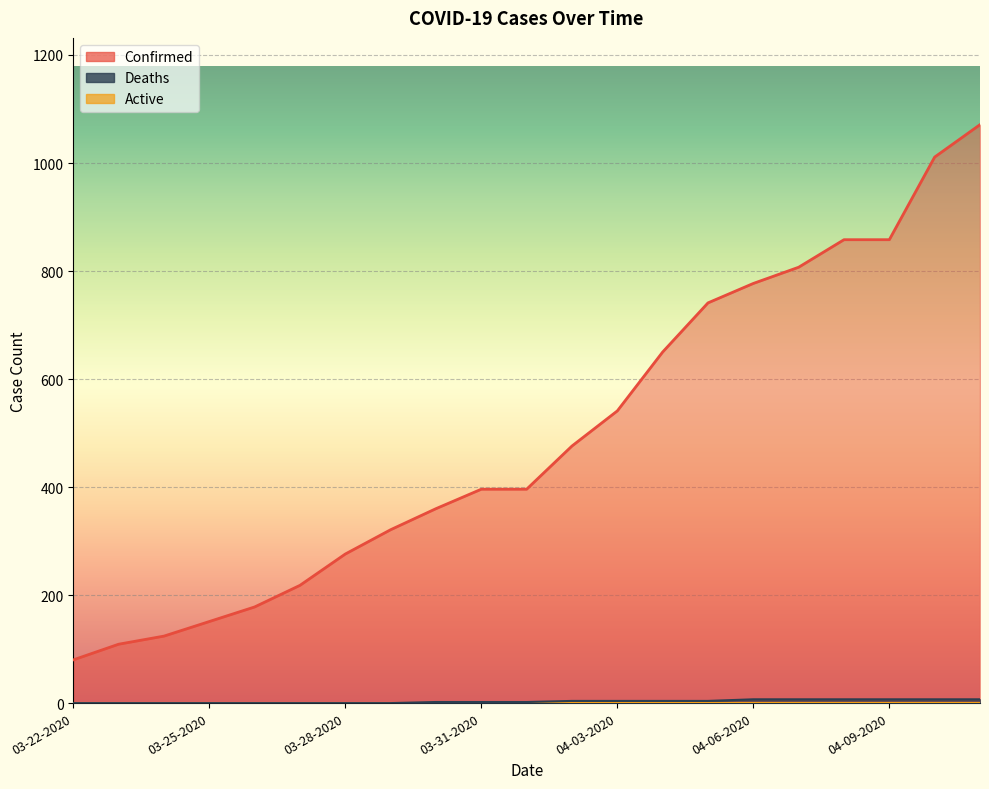

Which series has the largest total across all categories?

Confirmed